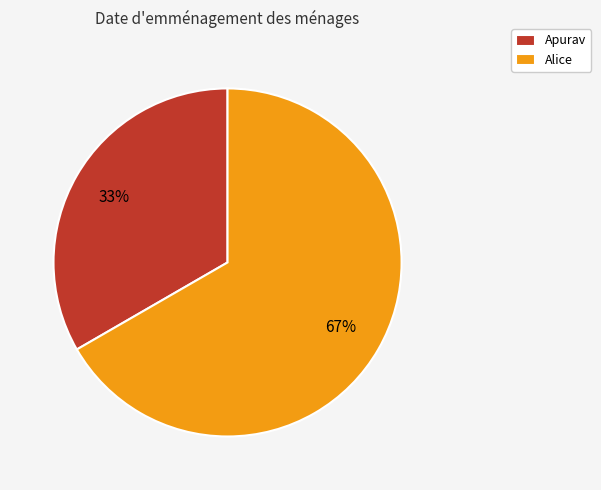

To the nearest percent, what percentage of the pie is Alice?

67%